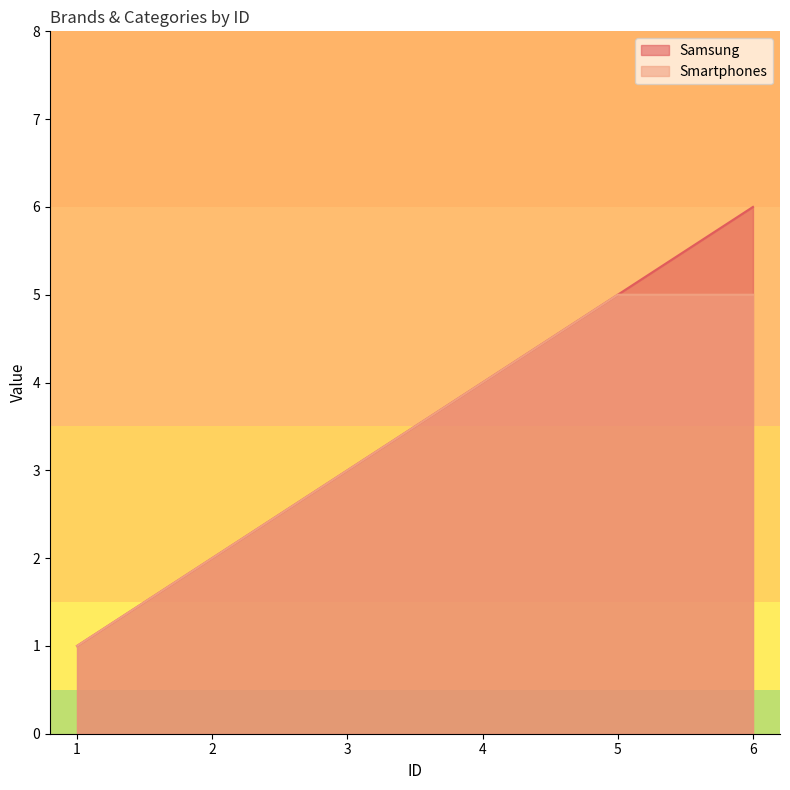

What are all the series names shown in the legend?

Samsung, Smartphones